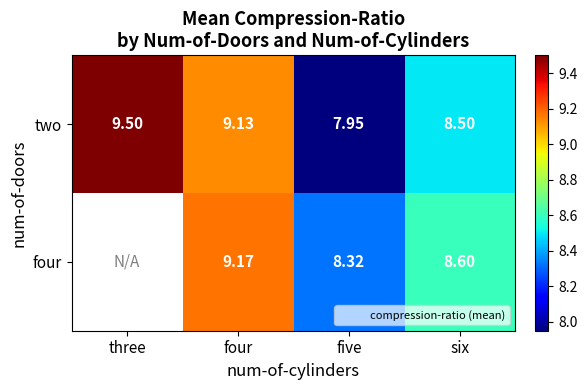

Is the value of four at five greater than the value of two at five?

Yes